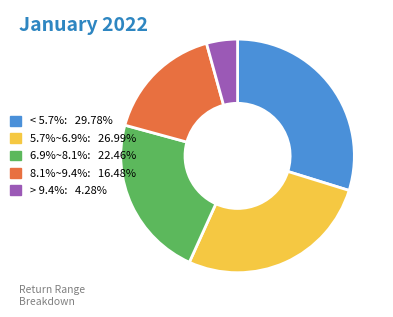

Count the number of slices in the pie.

5